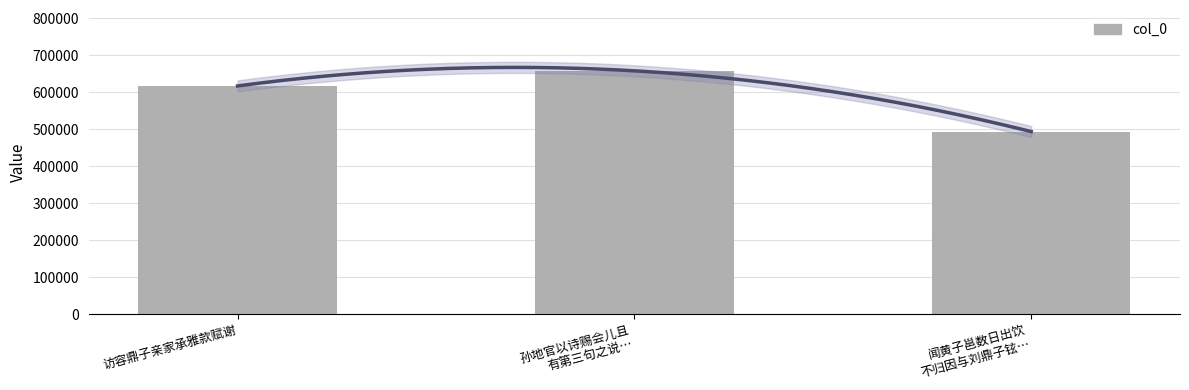

Count the values in the range 493631 to 657966.

3